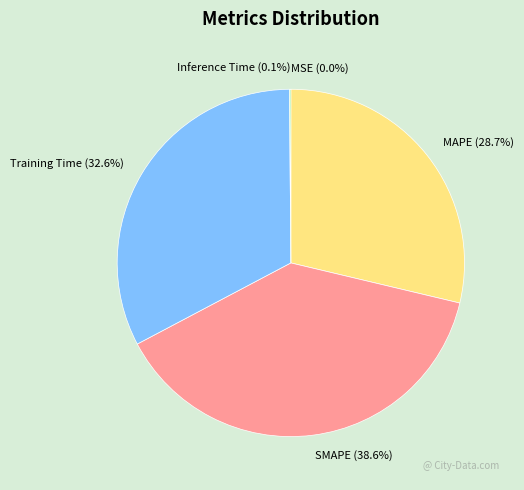

Is Training Time the majority of the pie?

No